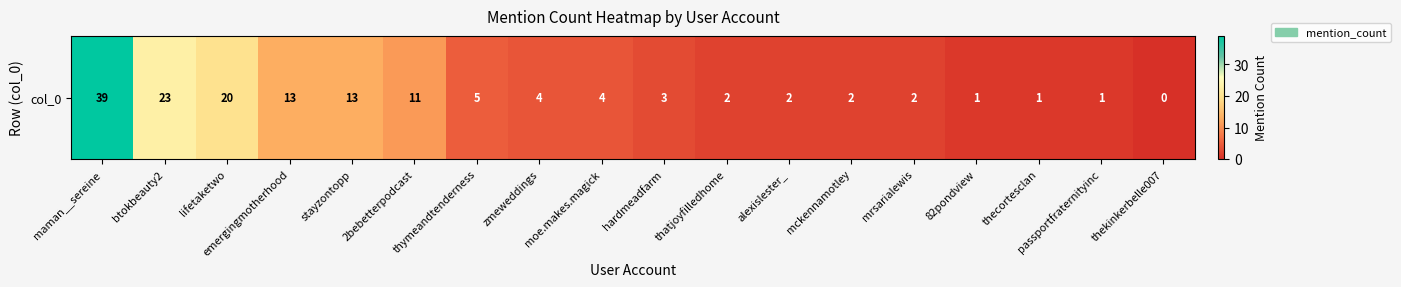

Reading right to left, extract all data points from this chart.

0	1	1	1	2	2	2	2	3	4	4	5	11	13	13	20	23	39